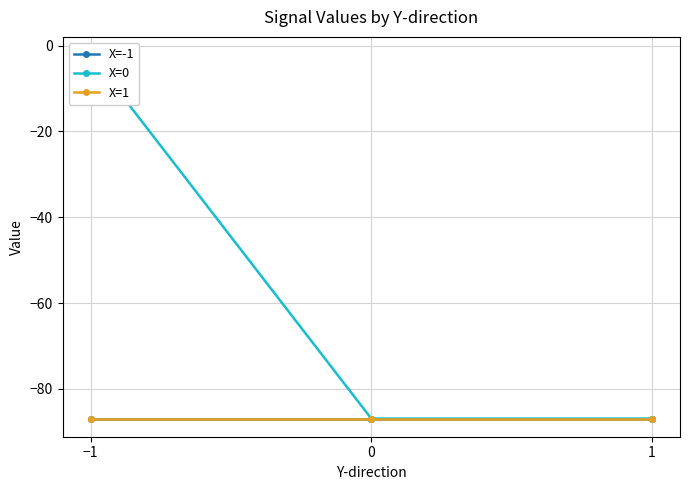

Which label corresponds to the smallest value in the chart?

−1